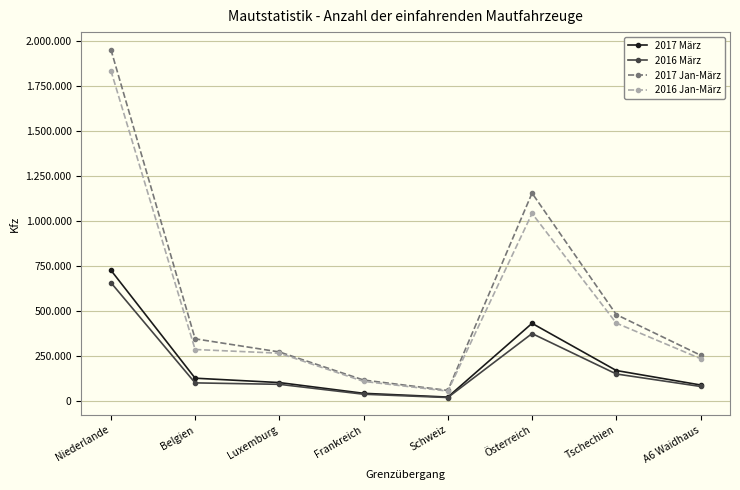

What is the difference between the highest and lowest values at Tschechien?

329349